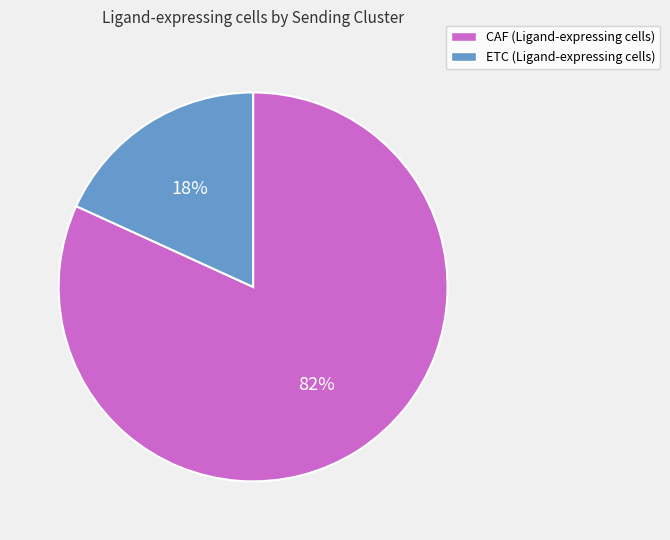

How many segments does this pie chart have?

2